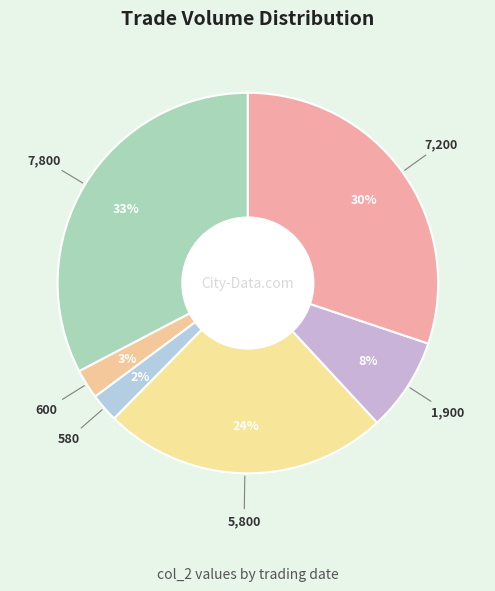

The 1,900 slice represents 8% of the pie. True or false?

True